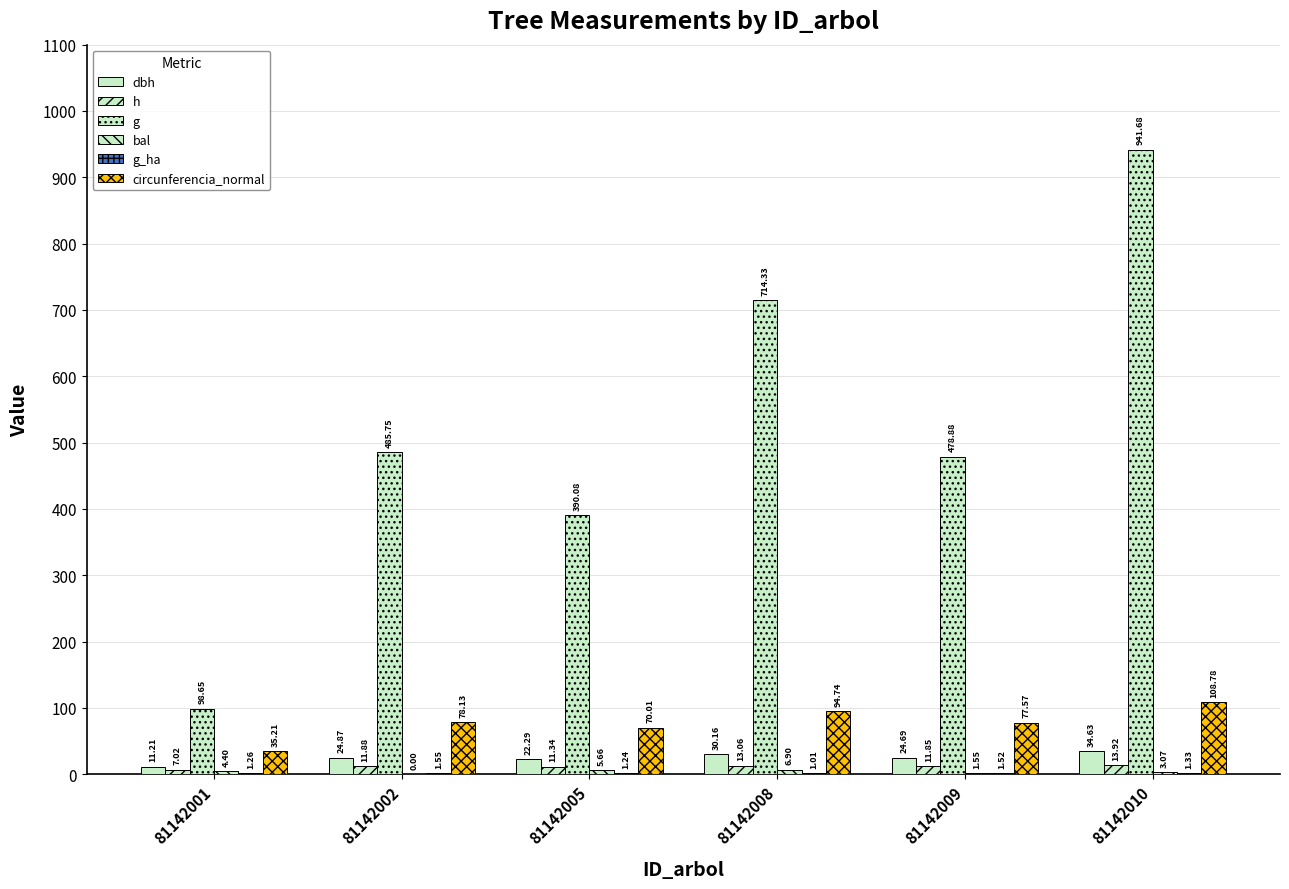

Which series has the widest spread of values?

g